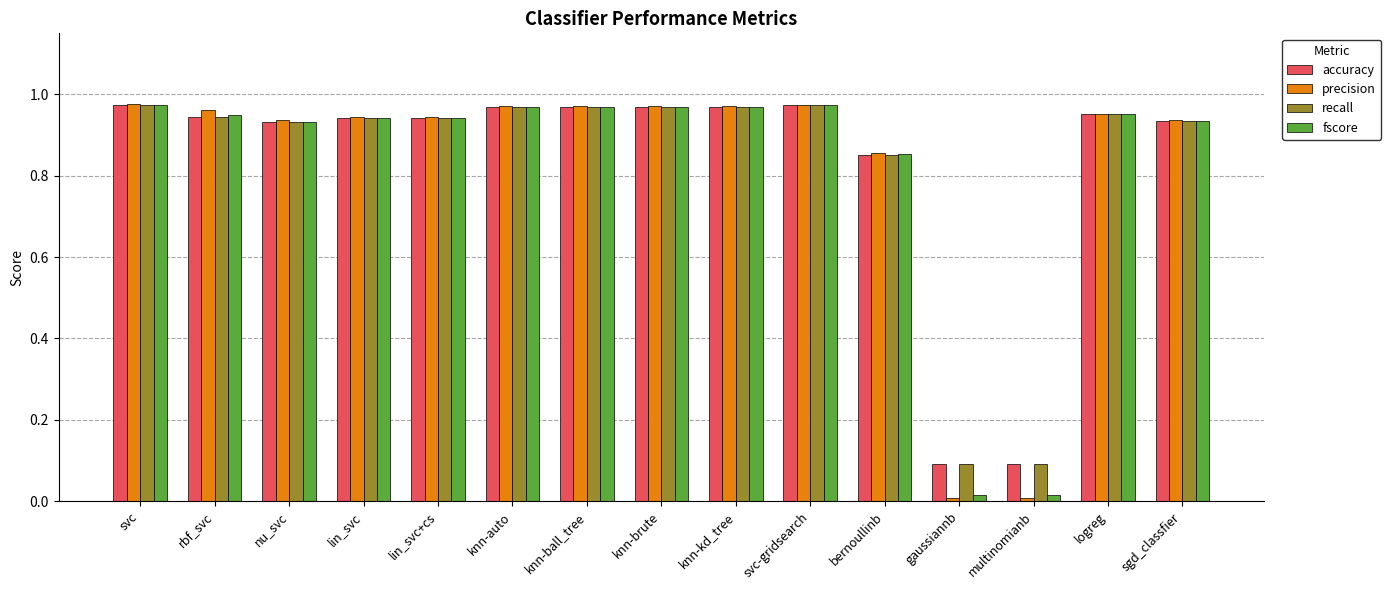

True or false: precision has a value of 0.2 at bernoullinb.

False